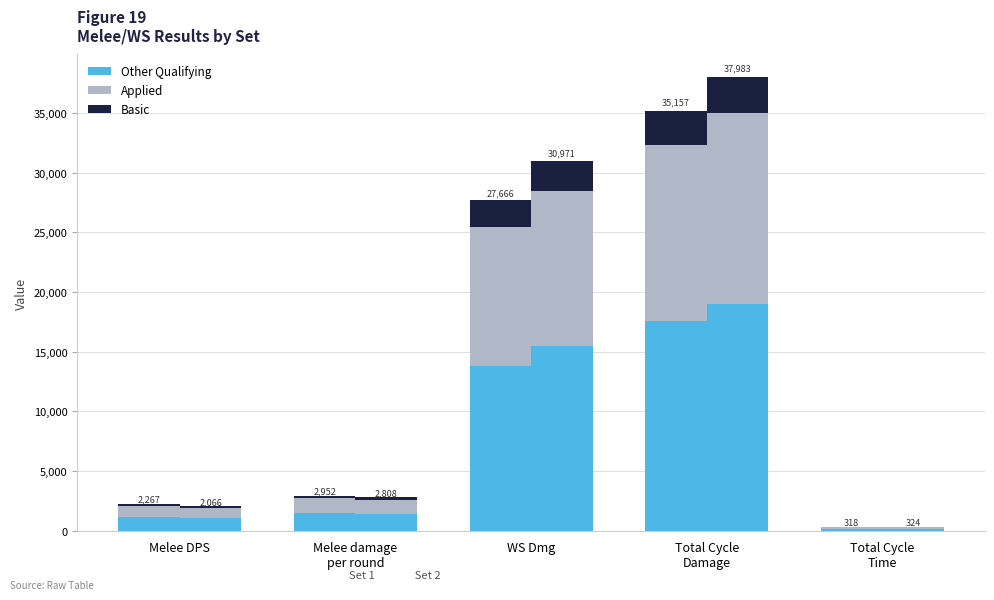

Does the chart contain any negative values?

No